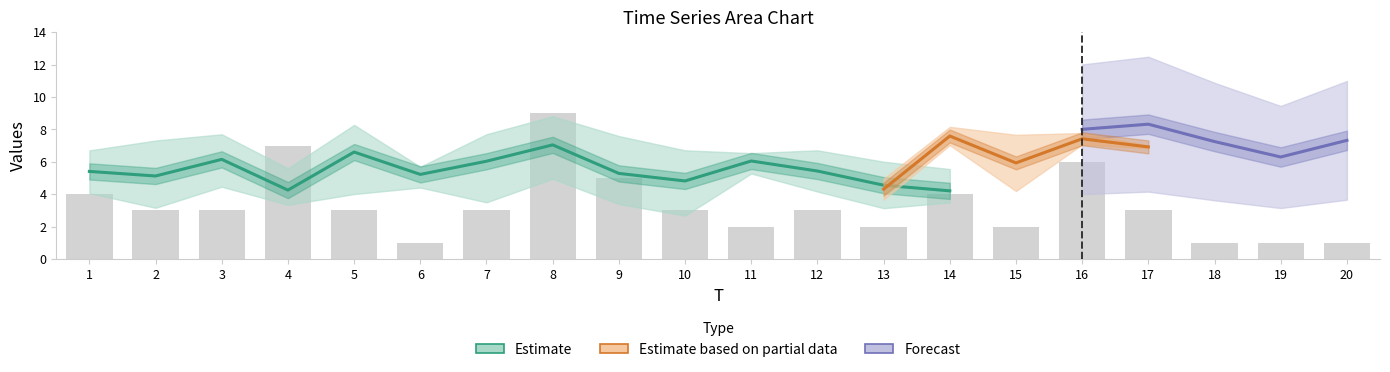

True or false: x5 has a value of 7.5 at 9.

True